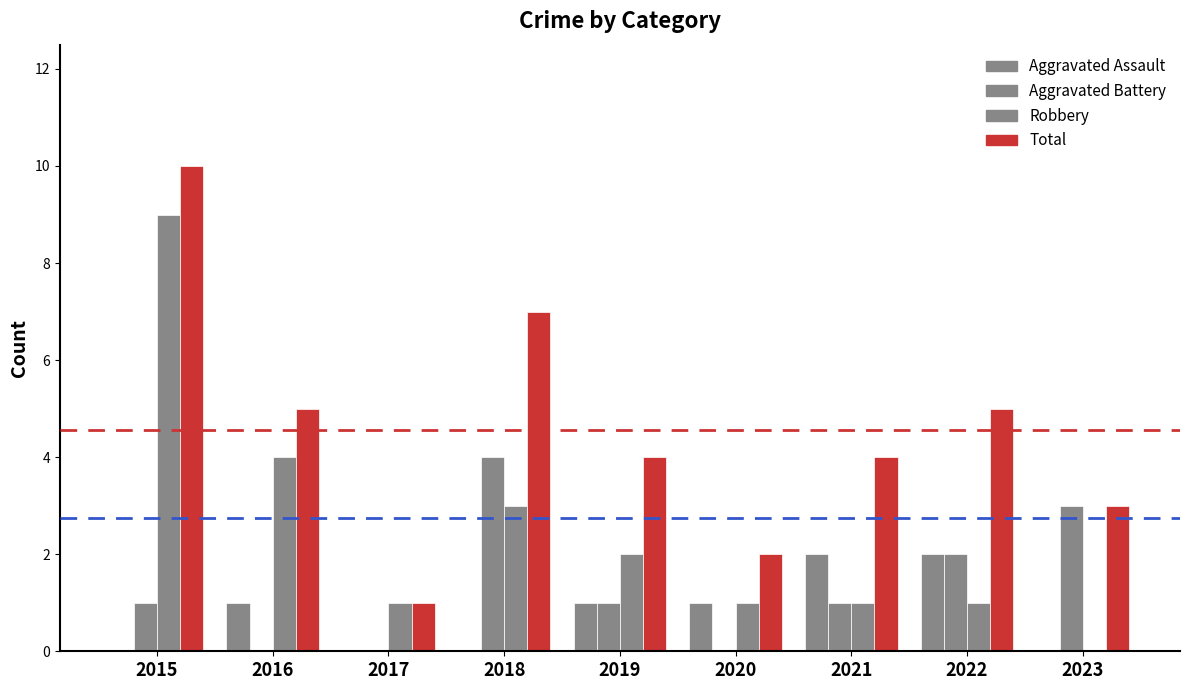

Does the chart contain stacked bars?

No